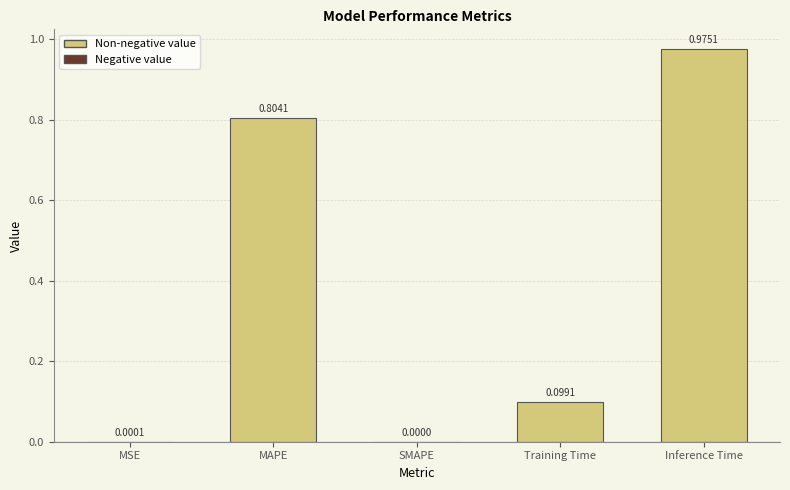

At which category does the chart reach its peak across all series?

Inference Time